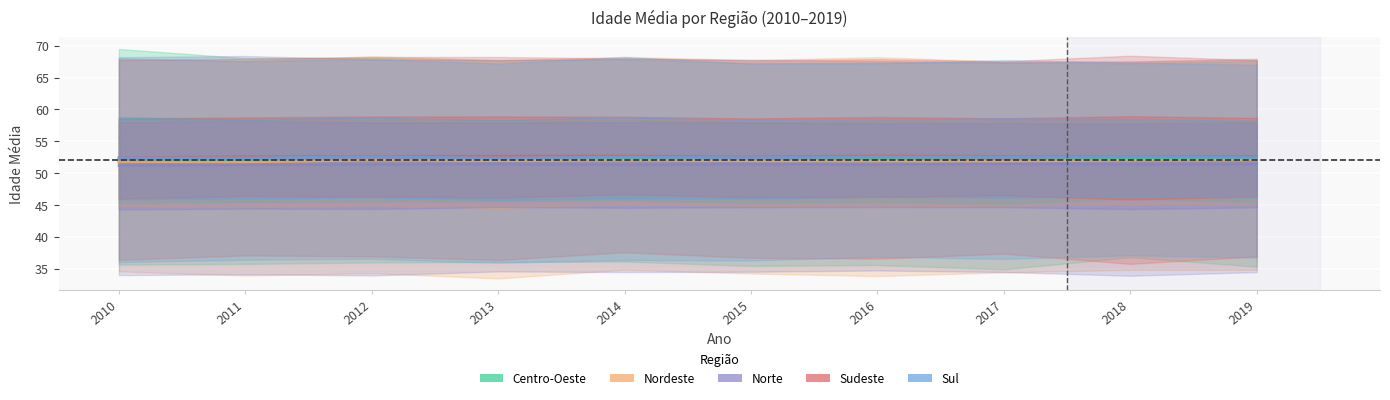

True or false: Norte has a value of 51.4 at 2015.

True